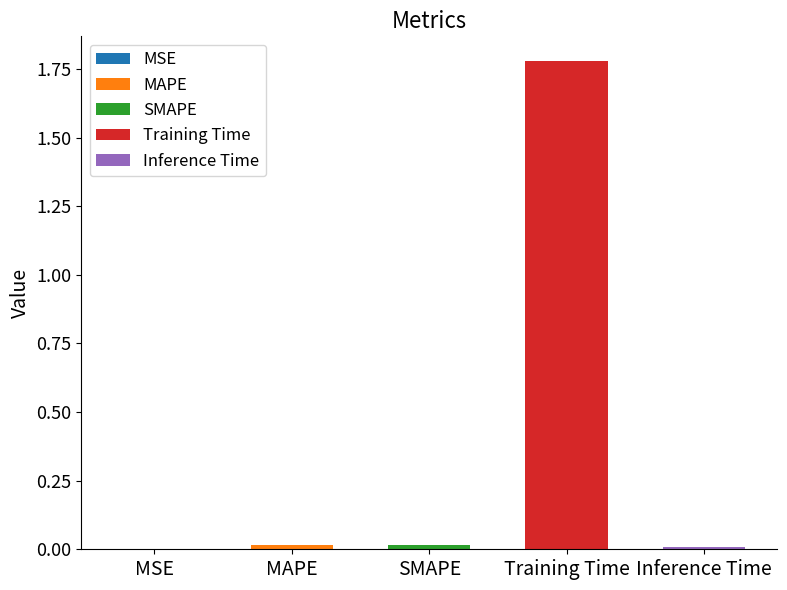

What is the sum of all values?

1.8